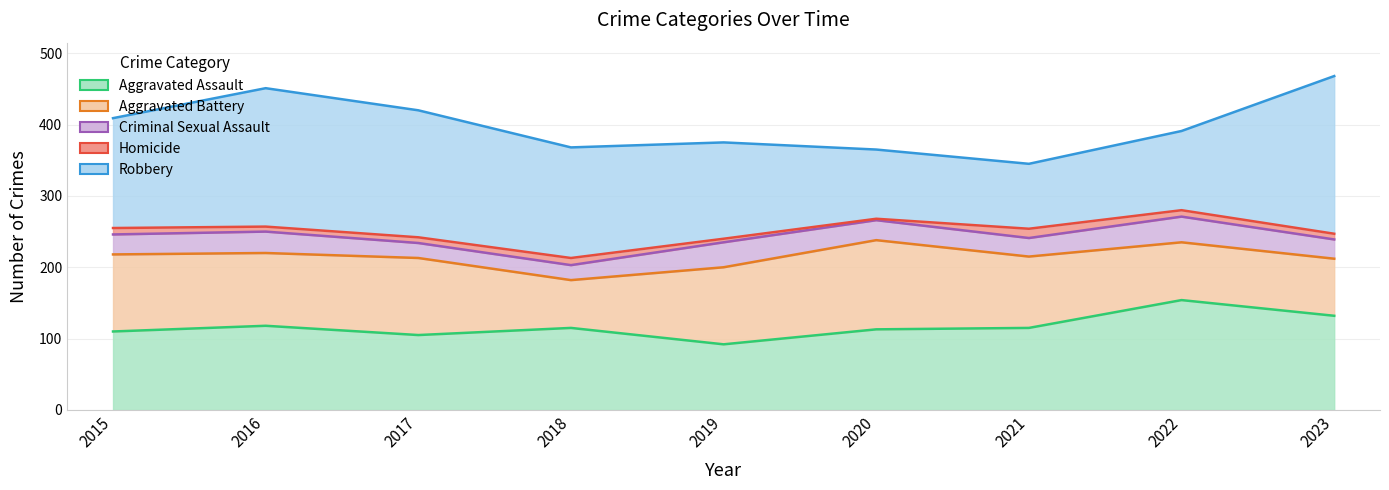

What is the difference between the maximum and minimum values in the Robbery series?

130